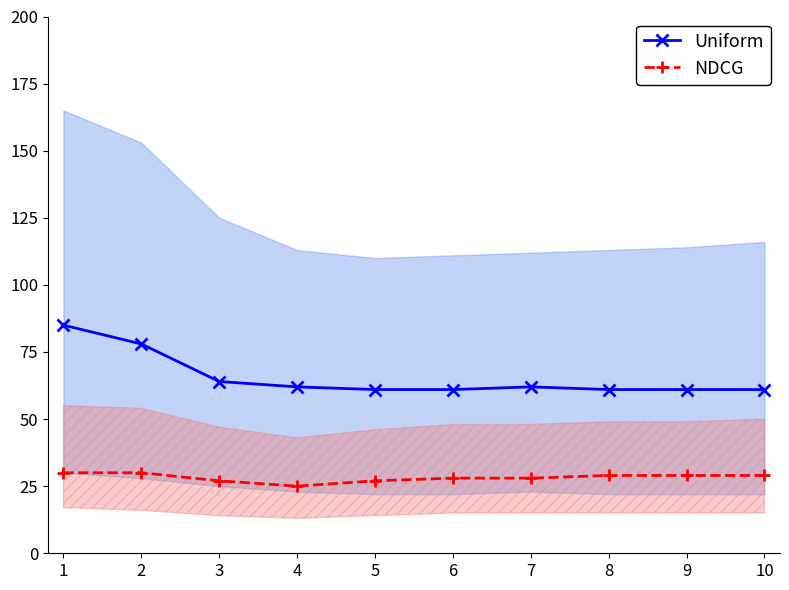

Rank the series at 7 from highest to lowest value.

Uniform, NDCG